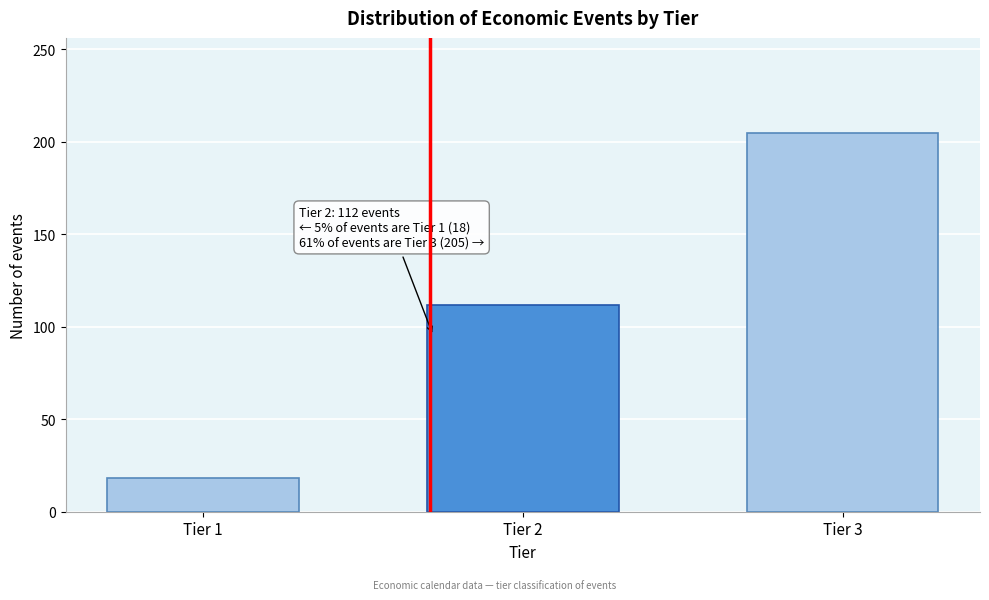

Reading left to right, transcribe all the data shown in this chart.

Tier 1=18	Tier 2=112	Tier 3=205